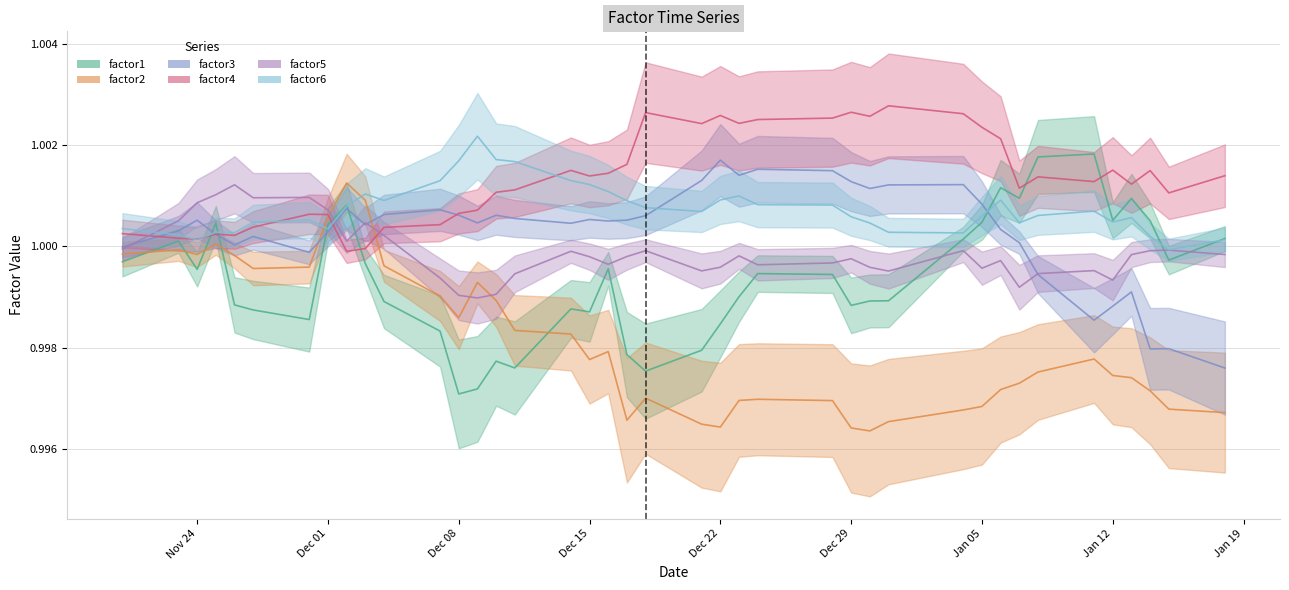

Is it true that factor4 equals 1.7 at 21?

False